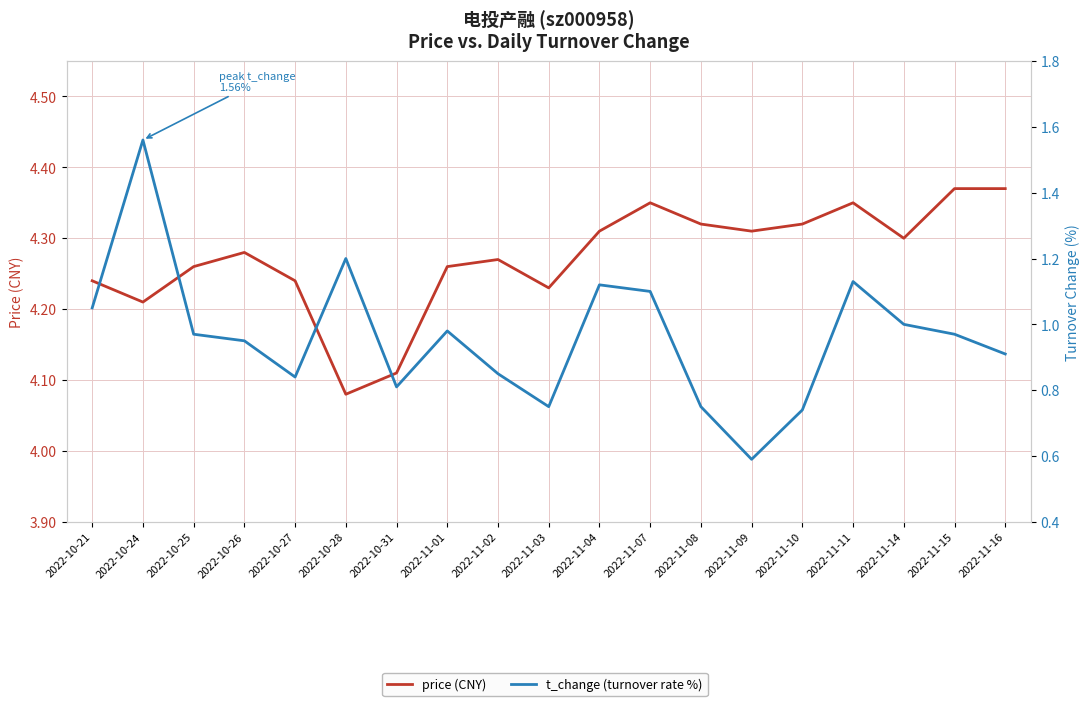

True or false: price (CNY) and t_change (turnover rate %) cross at least once.

False